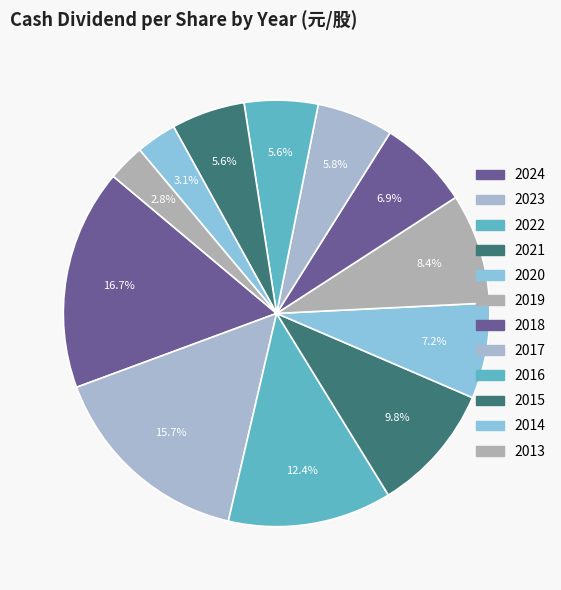

Count the number of slices in the pie.

12